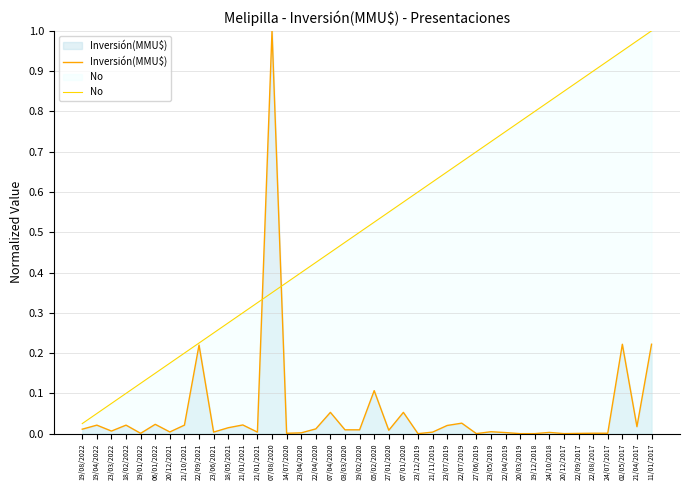

What is the difference between the second highest and second lowest values in the Inversión(MMU$) series?

0.2